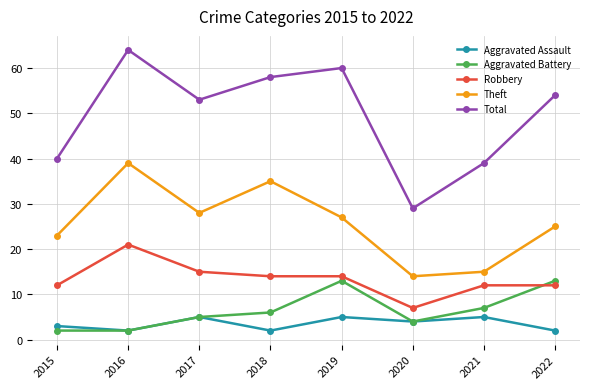

What is the difference between the highest and lowest values at 2016?

62